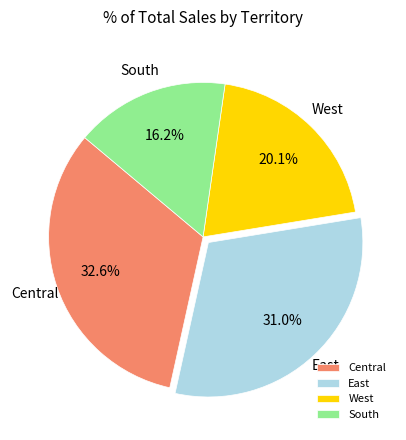

Which slice is the largest?

Central